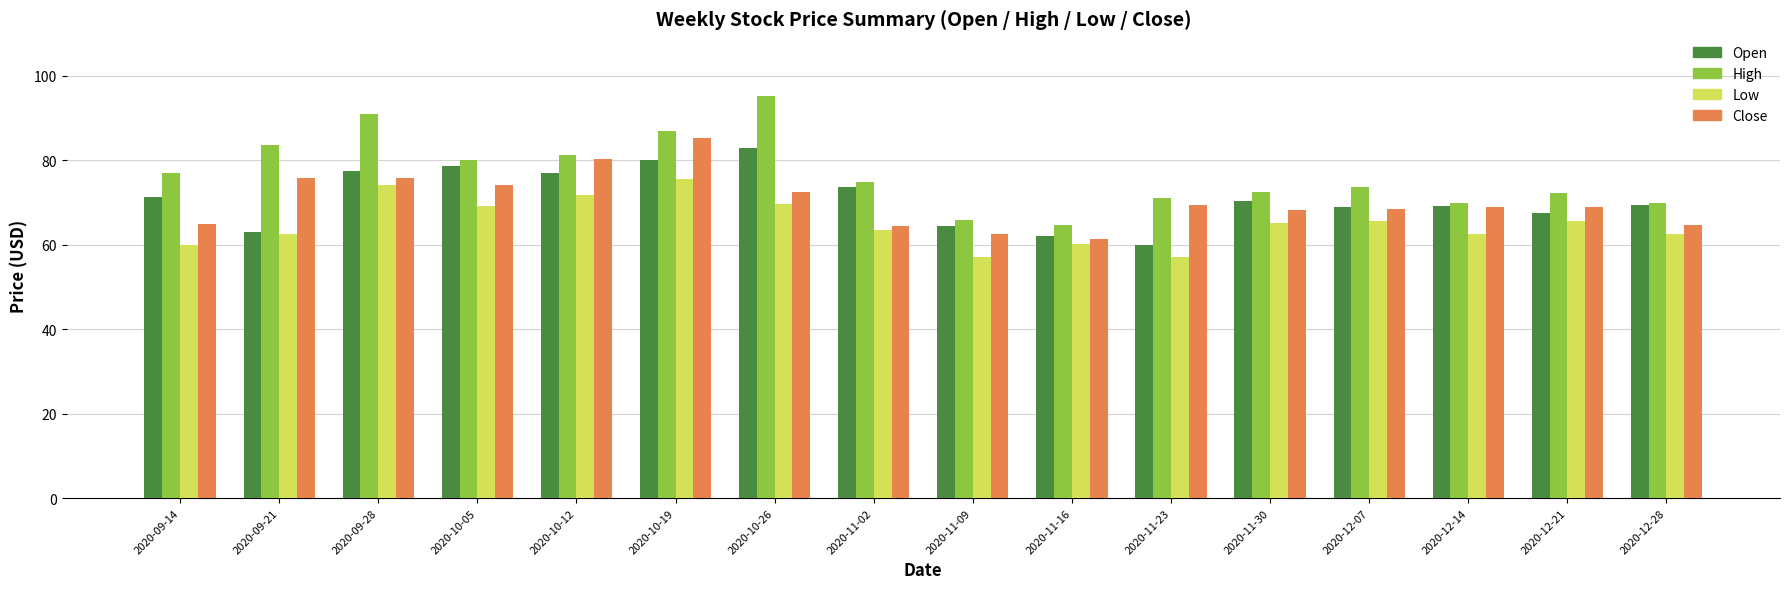

Does the chart contain any negative values?

No